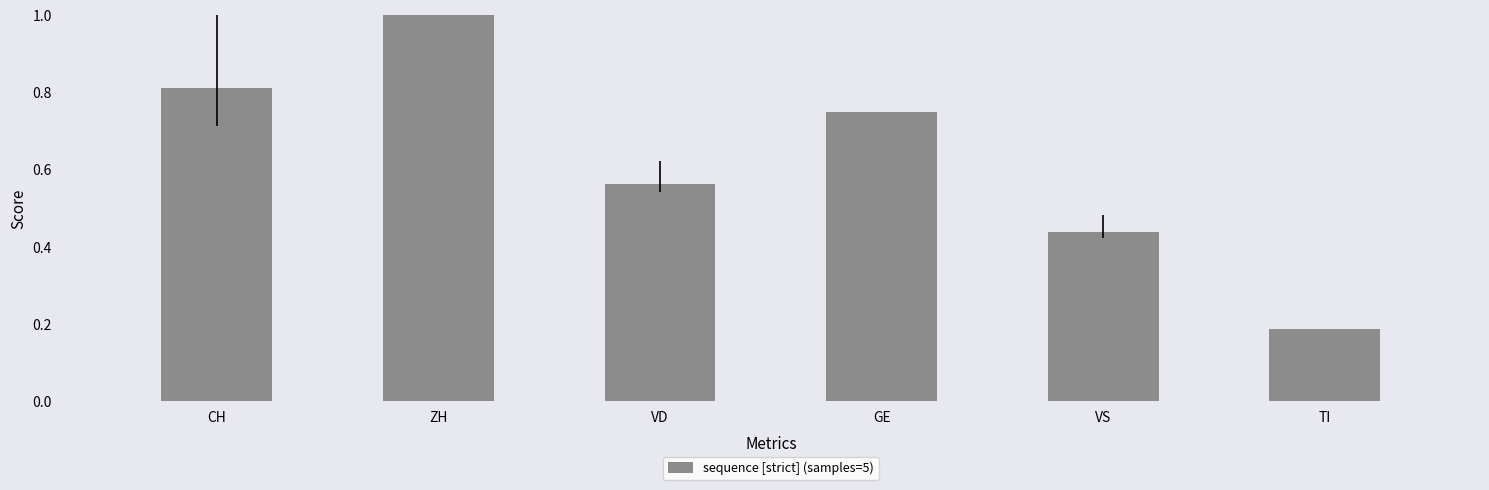

Where is the data nearest to the value 0?

TI